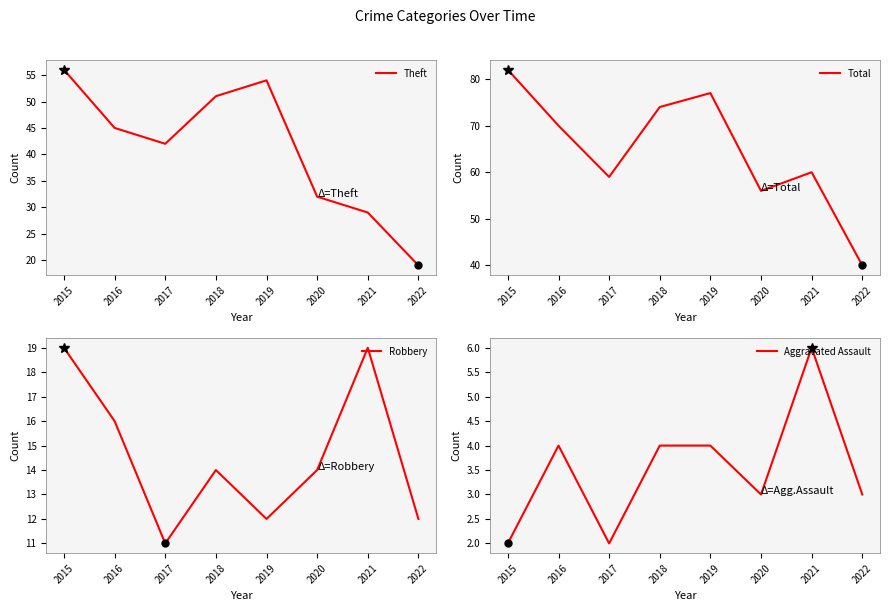

Between 2020 and 2022, which series saw the biggest shift?

Total